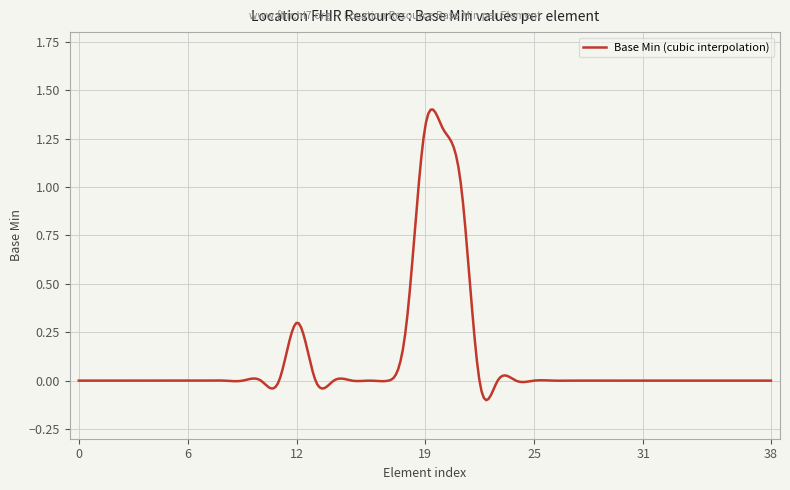

What is the difference between the maximum and minimum values?

1.5